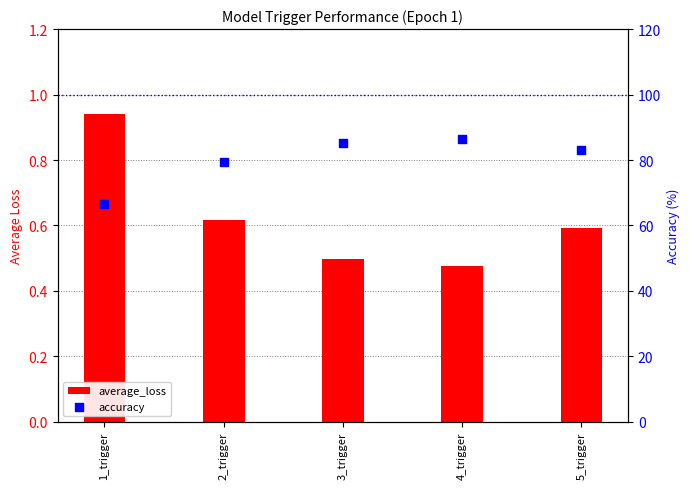

What is the total value across all series at 2_trigger?

80.1